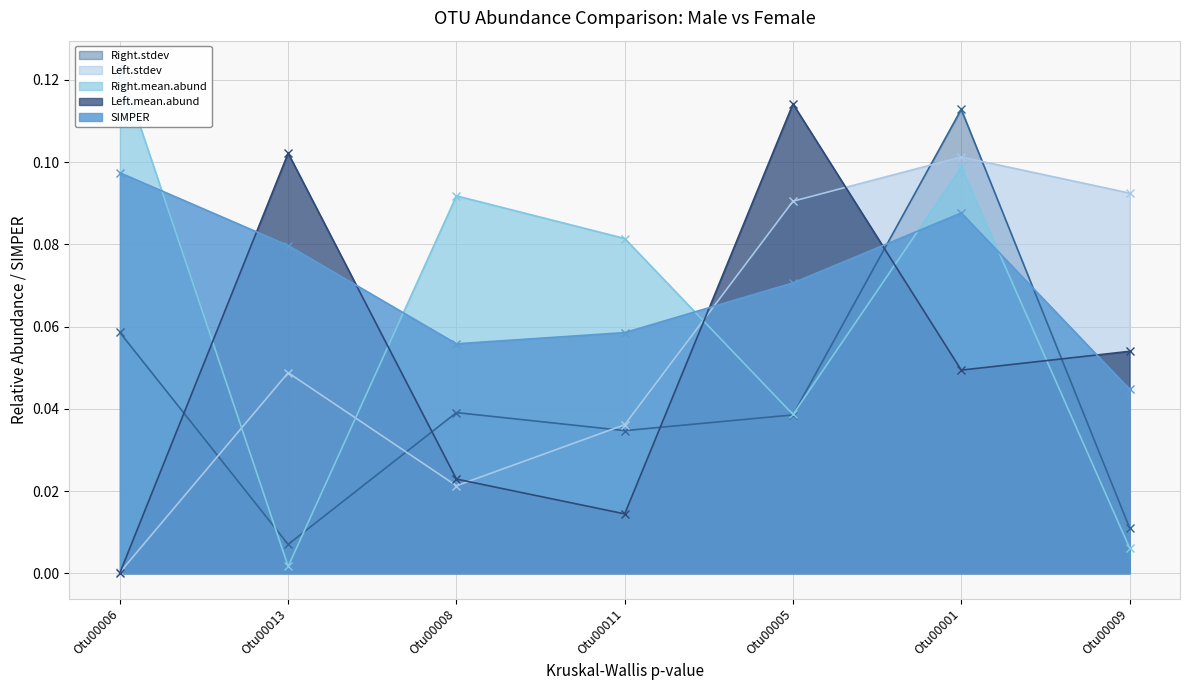

Which series has the largest total across all categories?

SIMPER